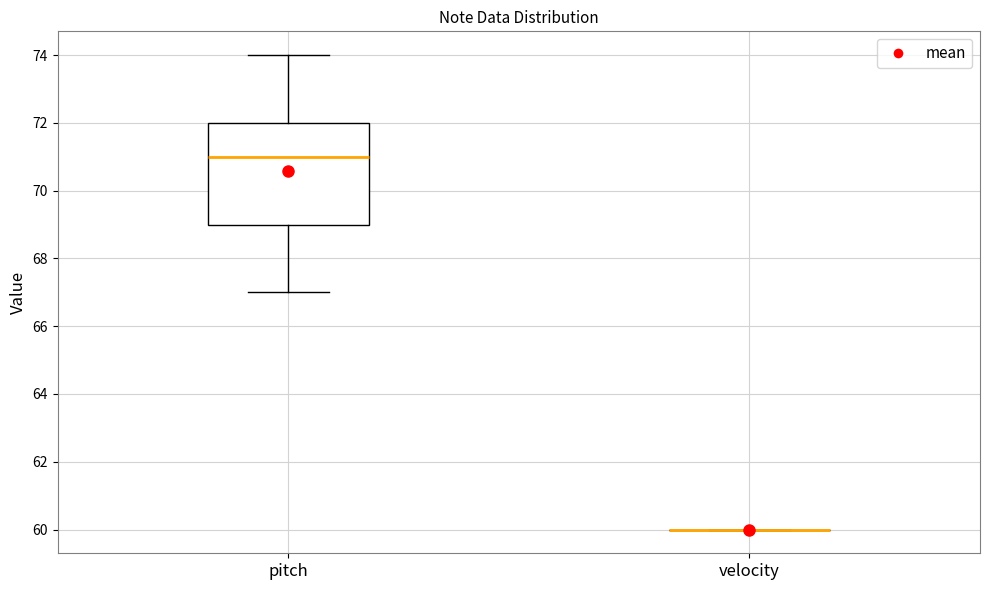

Where is the upper edge of the box for pitch on the y-axis? The values are not printed on the chart, so give them approximately, as read against the axis.

72